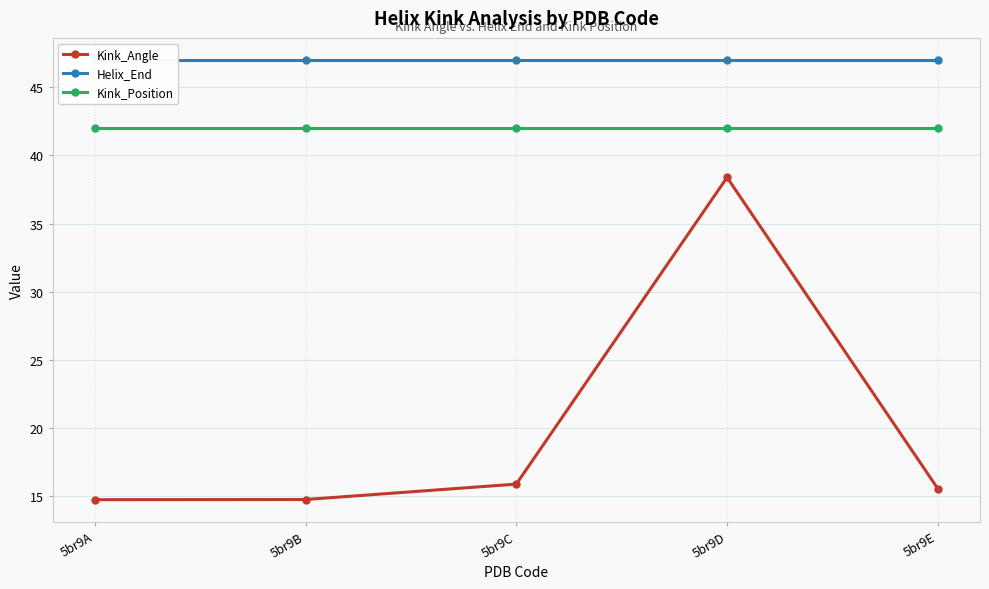

True or false: Kink_Angle has more than 0 points higher than both neighbors.

True